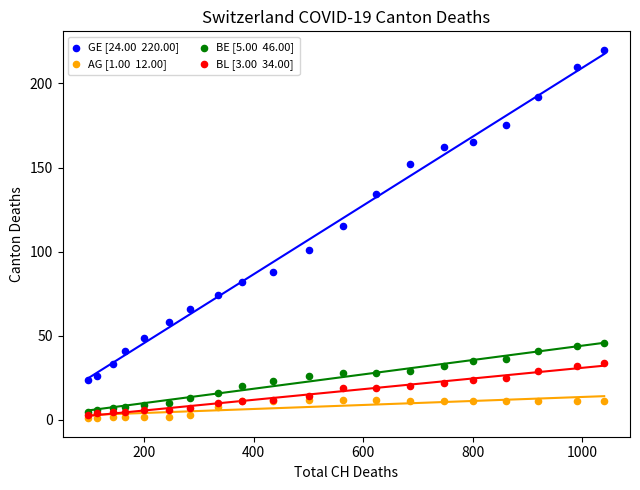

Across all series, what Y value is closest to 110?

115